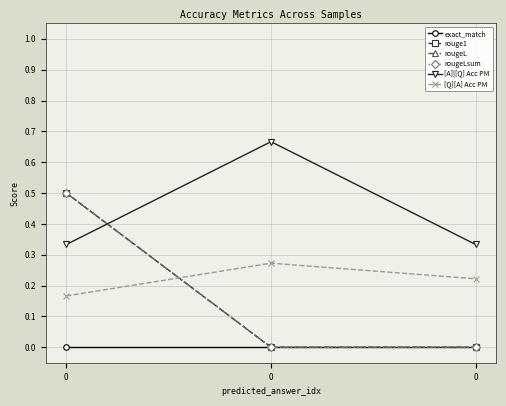

Is it true that exact_match equals 0.0 at 0?

True